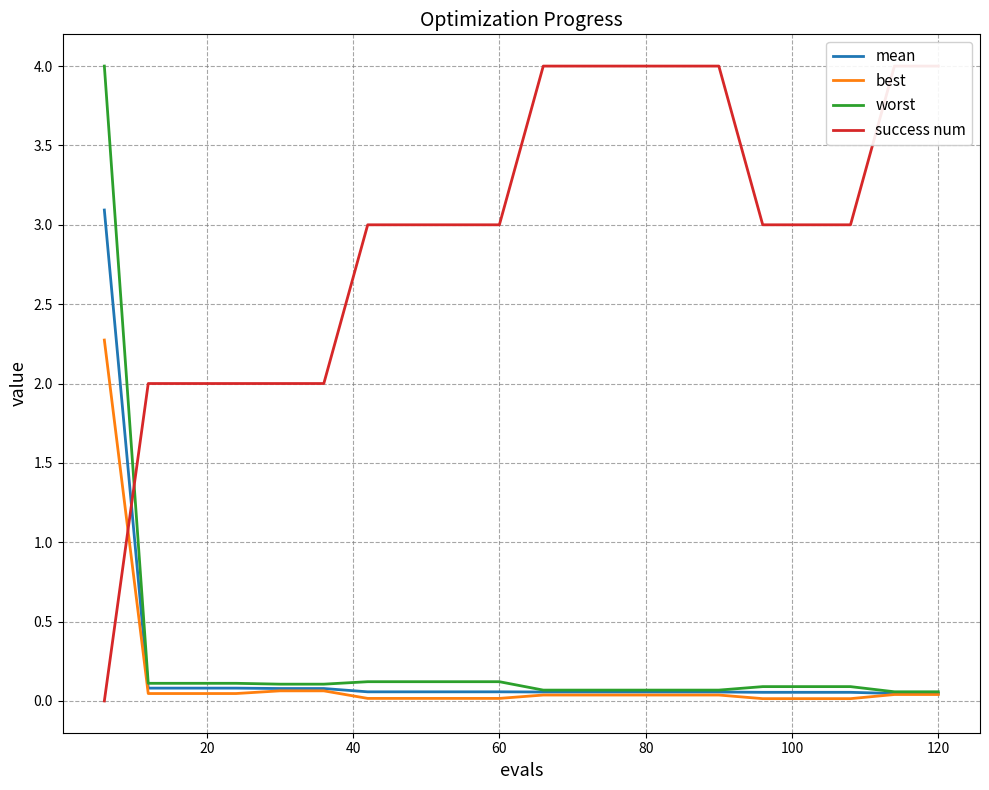

True or false: worst has more than 1 points higher than both neighbors.

False